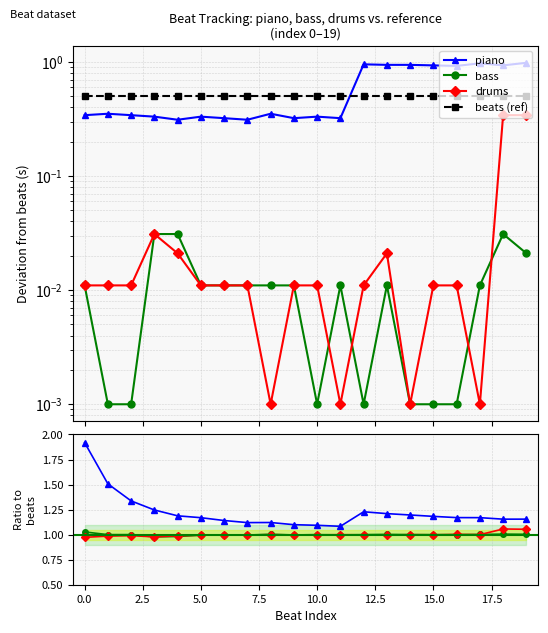

The bass series shows 1.0 at 13. True or false?

True